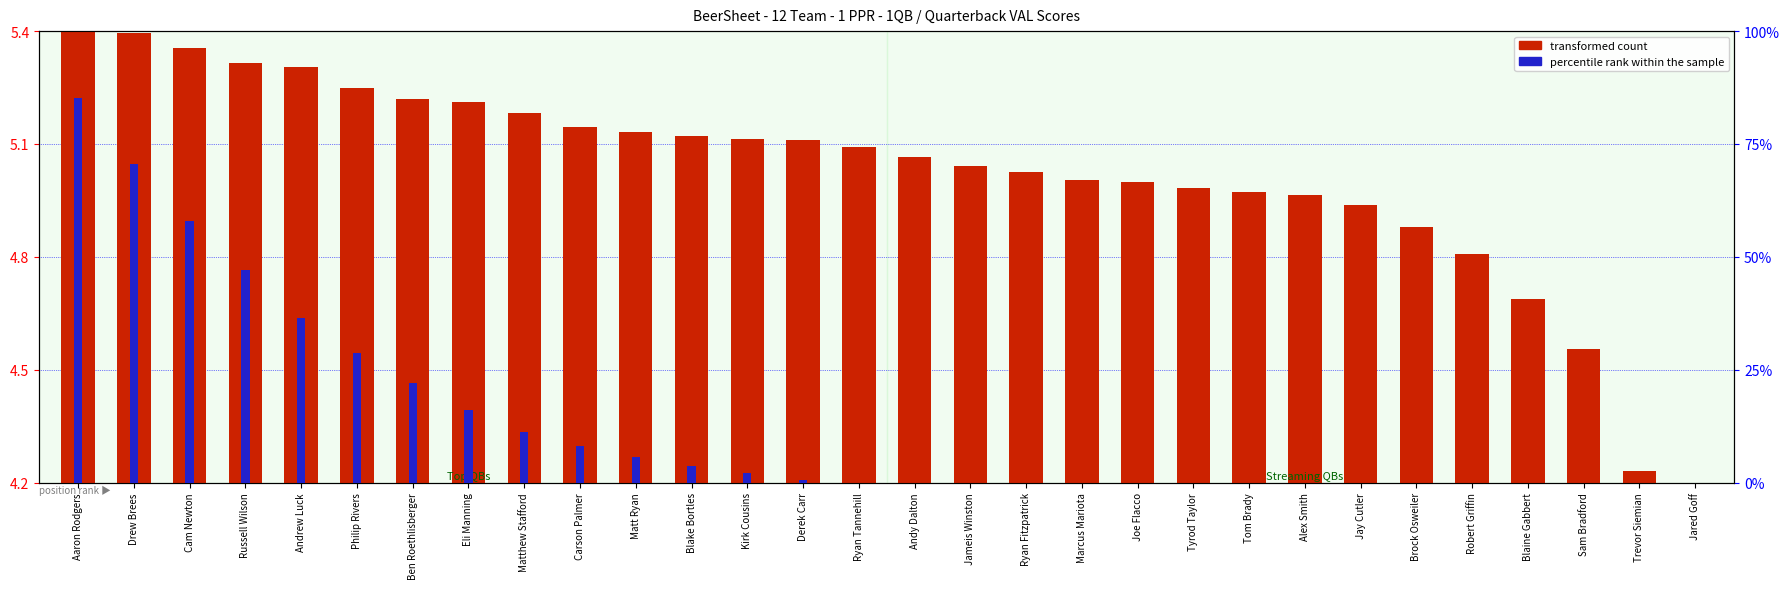

What is the difference between the highest and lowest values at Ryan Fitzpatrick?

5.0